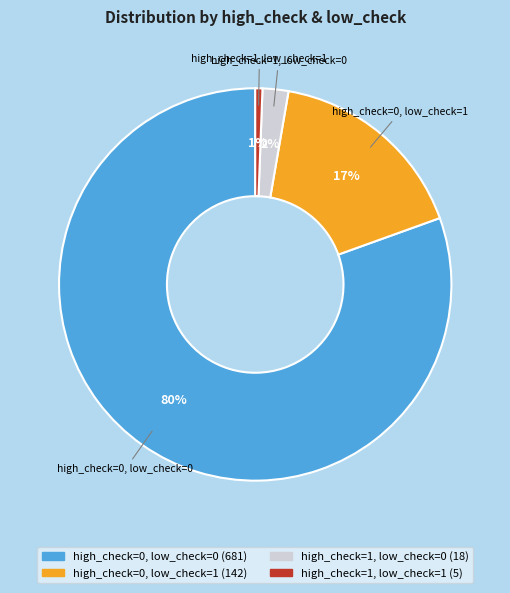

What percentage is the high_check=1, low_check=1 slice, to the nearest percent?

1%